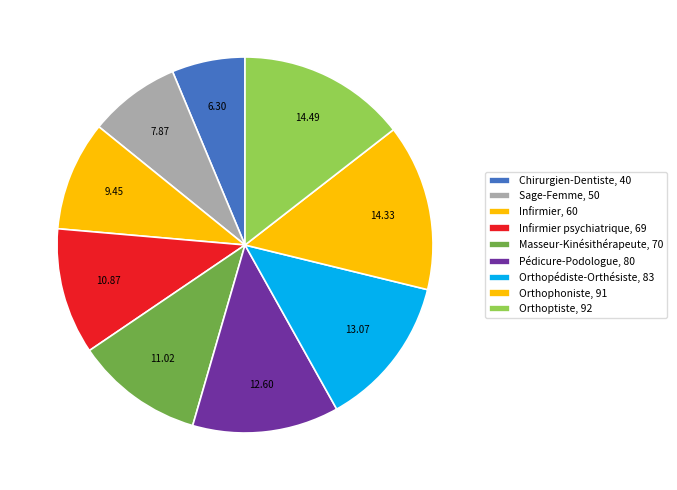

Count the number of slices in the pie.

9